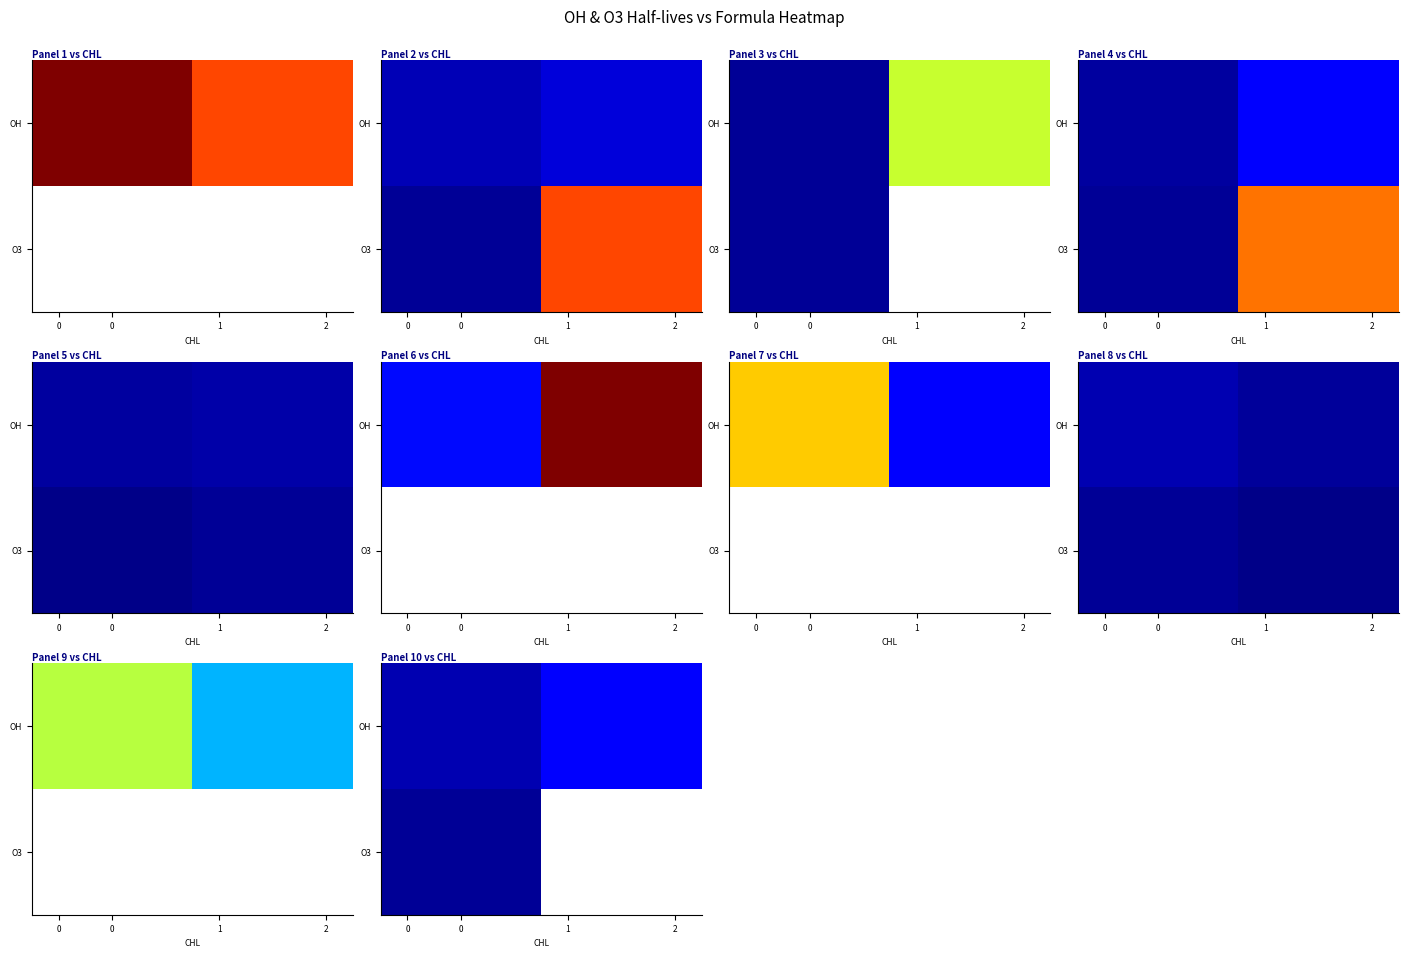

What is the total value across all series at 0?

9.9